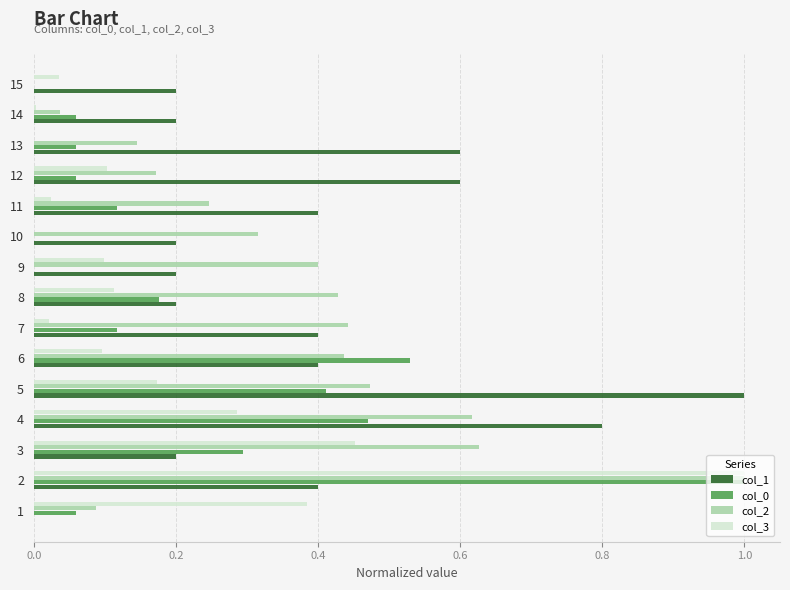

What is the sum of all col_3 values?

2.8